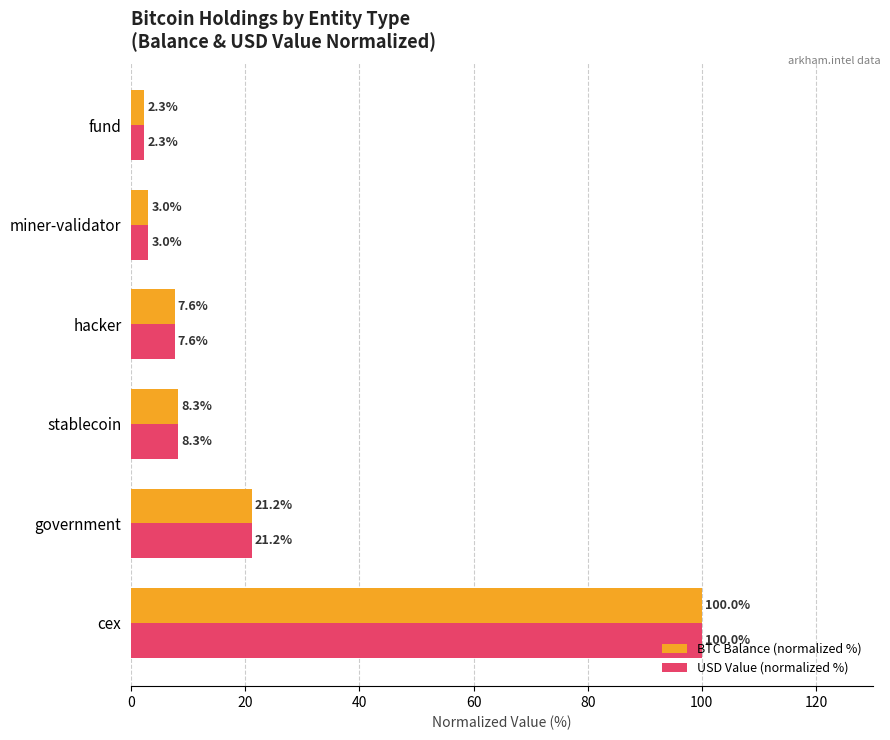

What is the average value of the USD Value (normalized %) series?

23.7